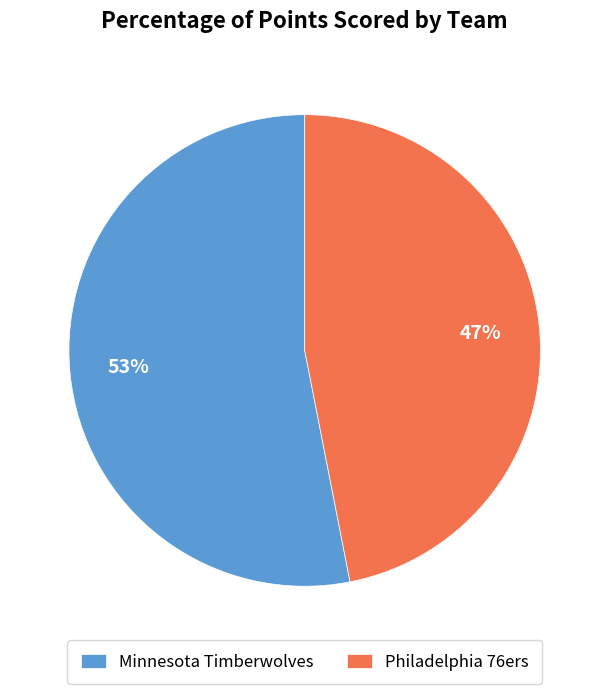

Which category has the smallest portion of the pie?

Philadelphia 76ers